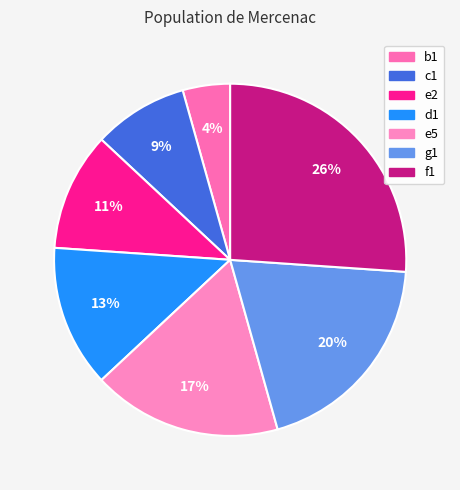

How many slices are in this pie chart?

7